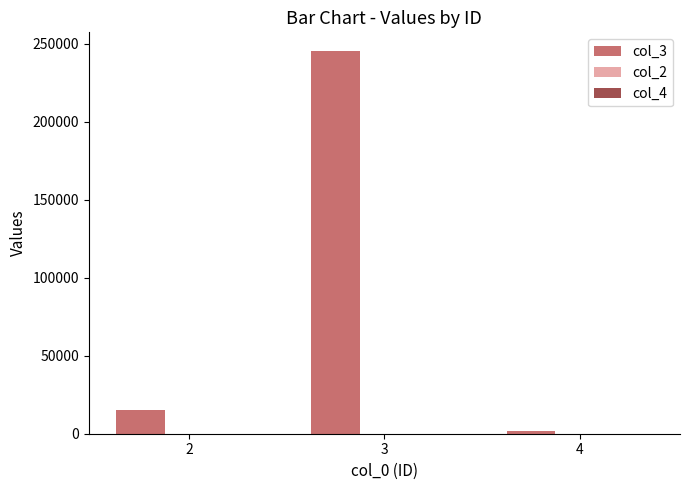

How many distinct data groups are displayed?

3